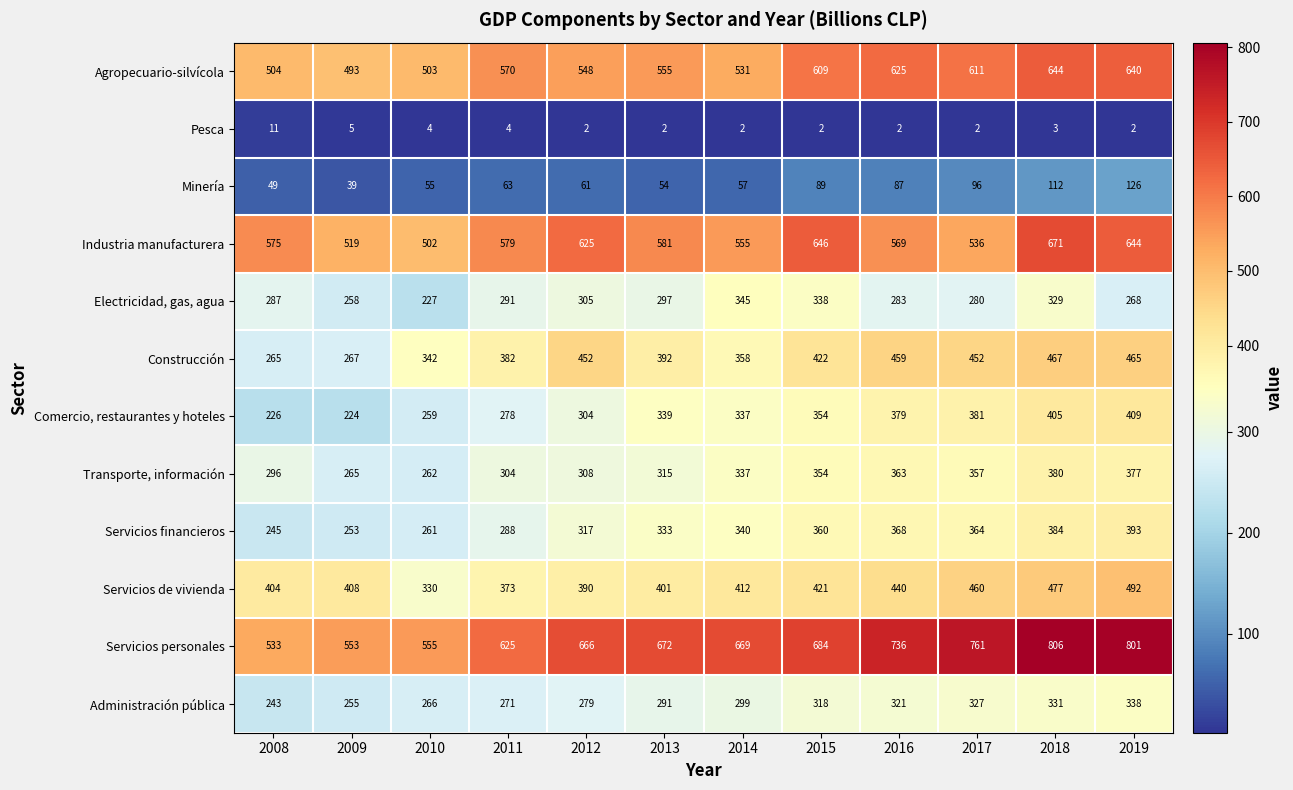

Read the Minería value at 2009, to the nearest 10.

40